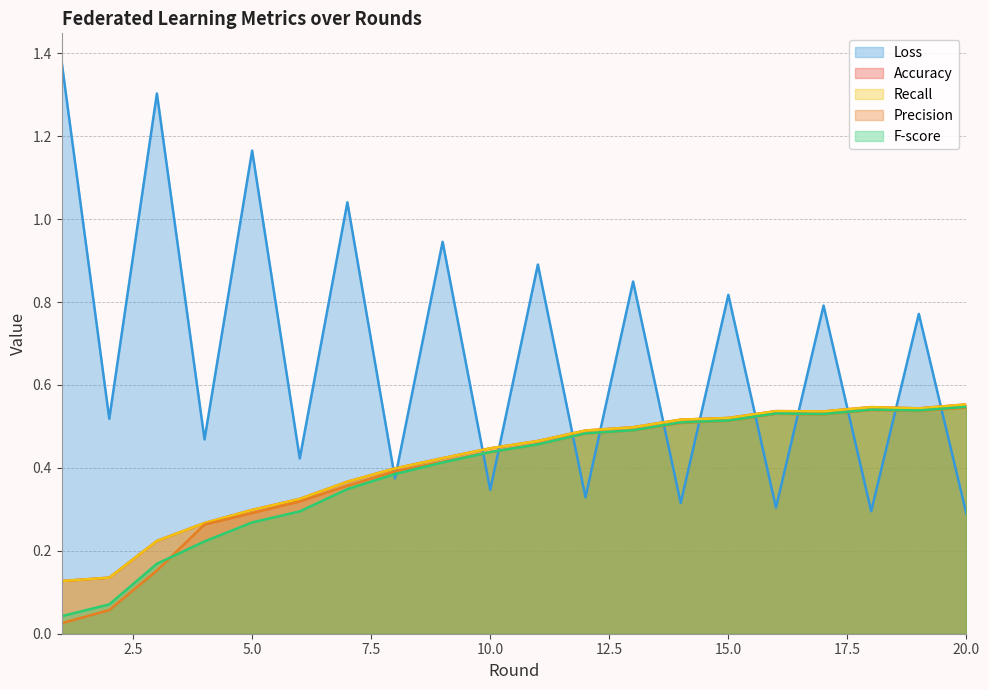

Between 10 and 13, which series saw the biggest shift?

Loss